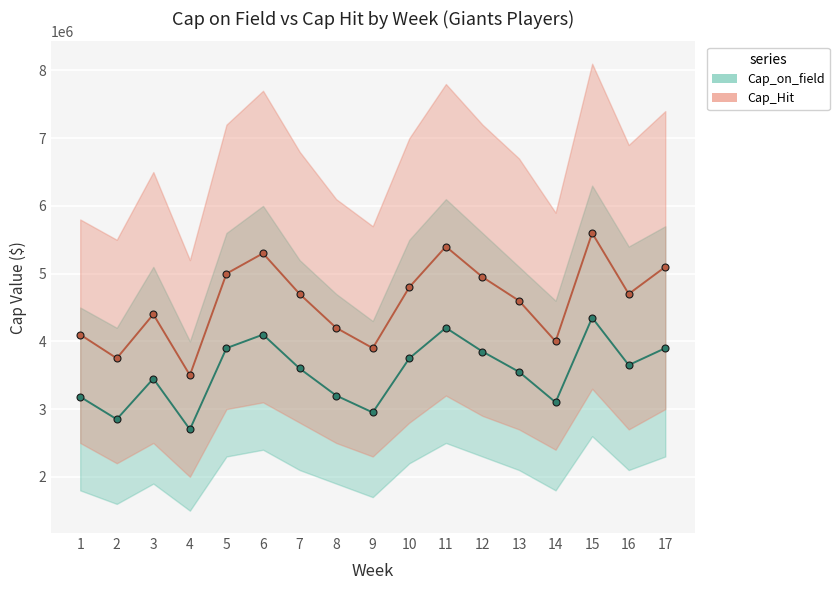

Which category has the highest value in the Cap_Hit series?

15